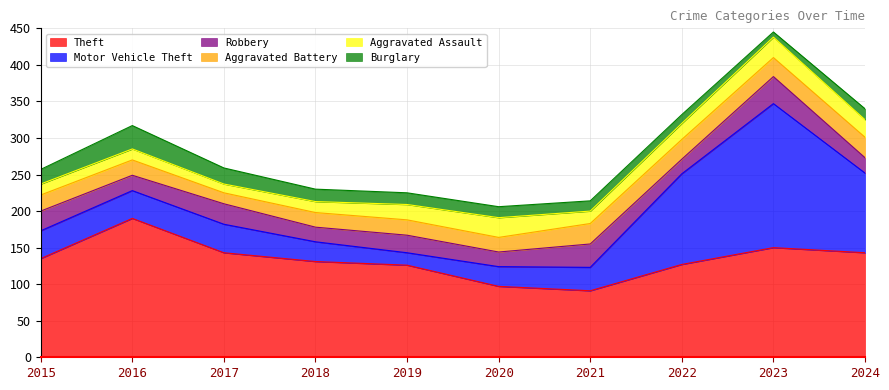

Which series has the widest spread of values?

Motor Vehicle Theft